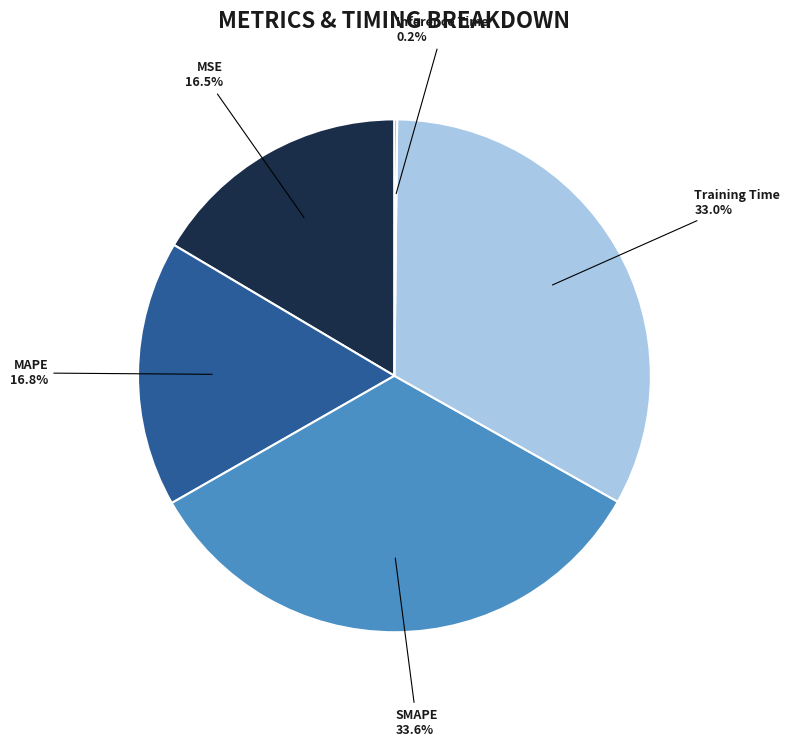

True or false: Training Time accounts for 47% of the total.

False